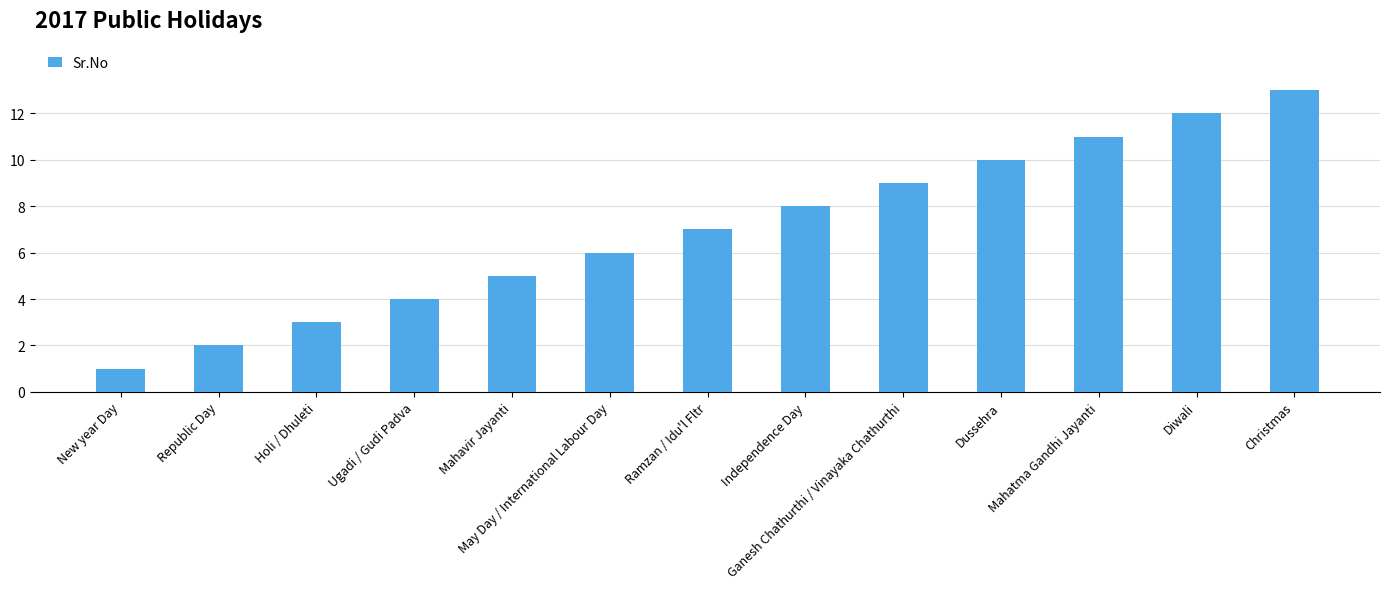

What is the smallest value displayed?

1